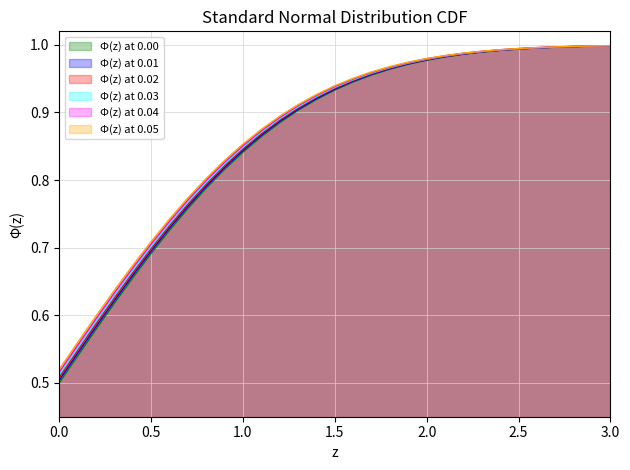

What is the label of the 29th point from the left?

2.8